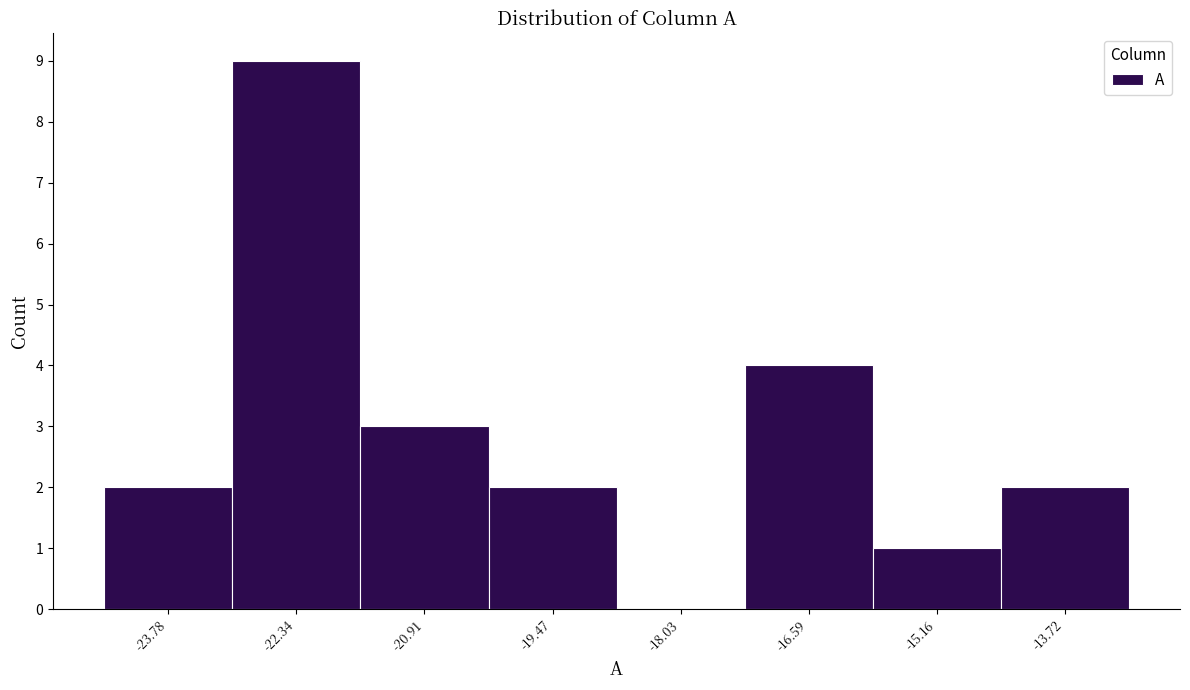

How tall is the bar that spans -24.4 to -23.0 on the x-axis? Neither the bar edges nor the heights are printed on the chart, so give them approximately, as read against the axes.

2